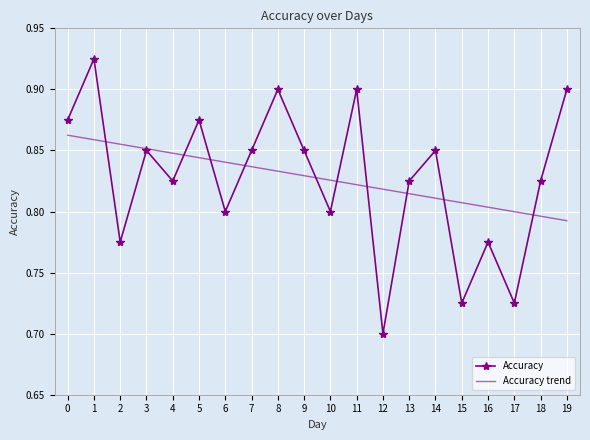

Which series has the widest spread of values?

Accuracy